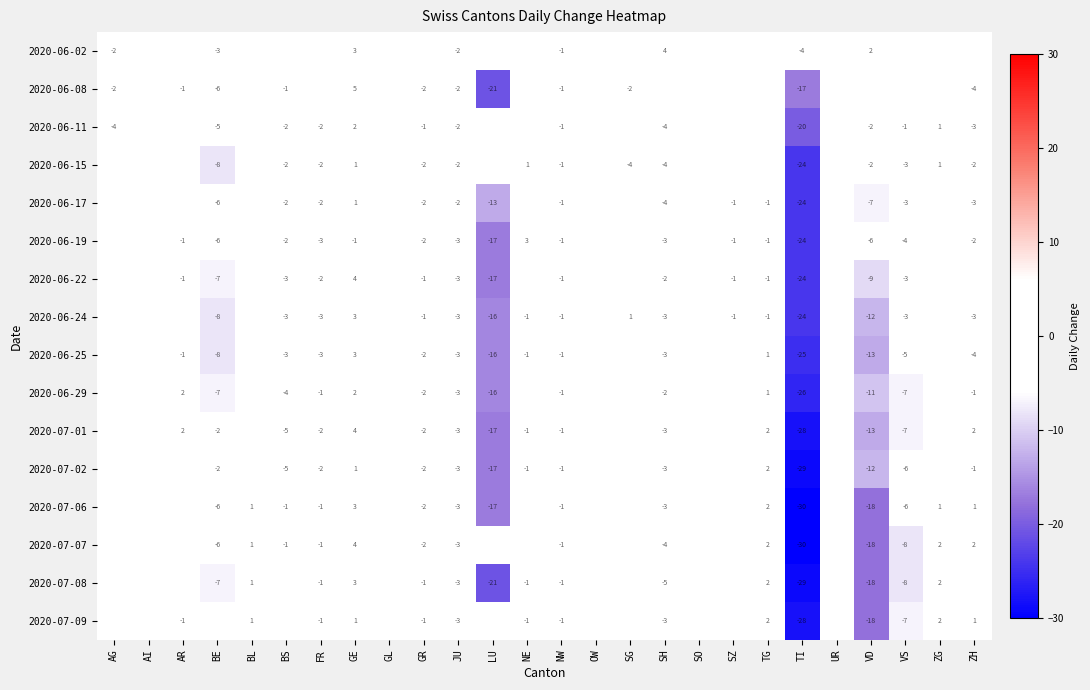

At which category does the chart reach its minimum across all series?

TI